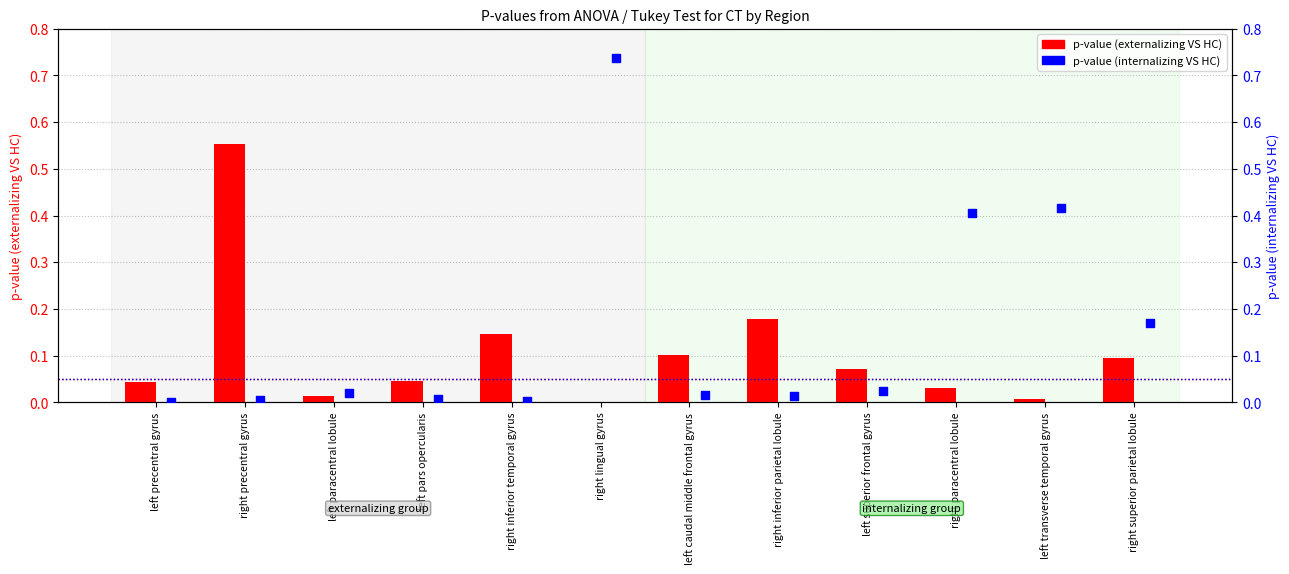

Which series has the largest total across all categories?

p-value (internalizing VS HC)